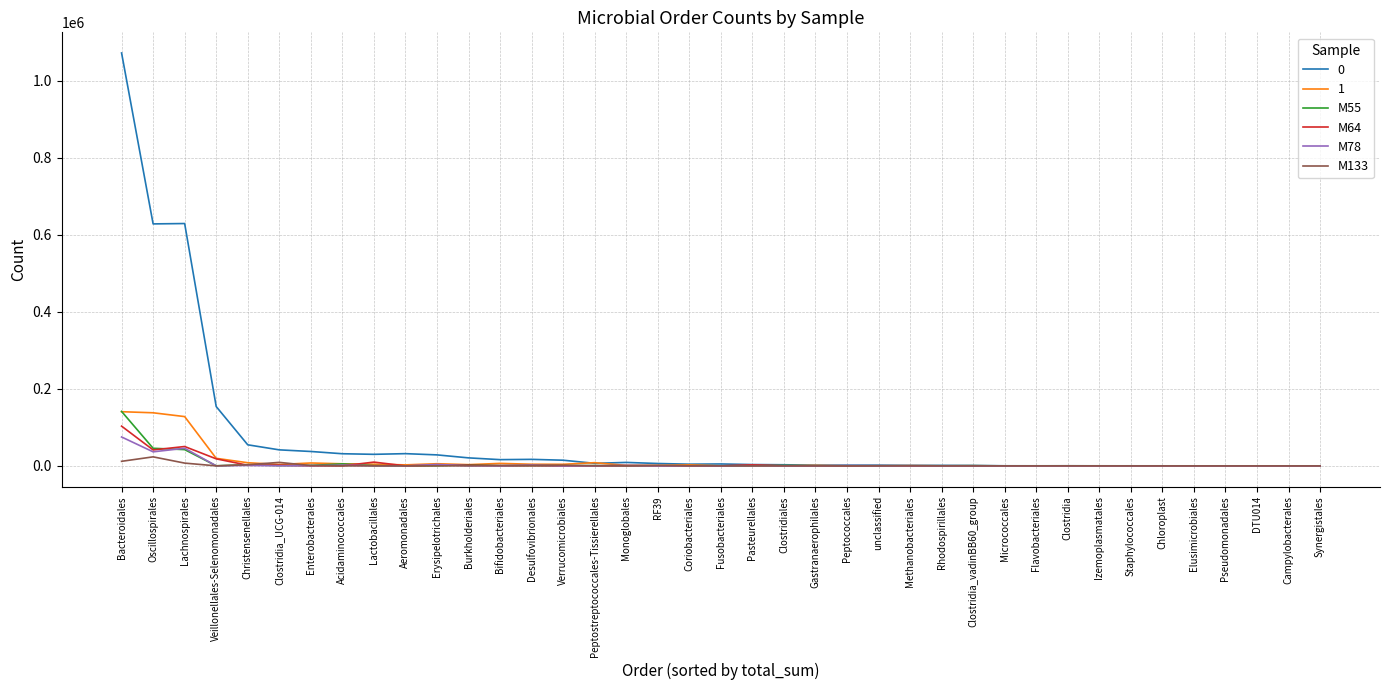

What is the average value of the M78 series?

4341